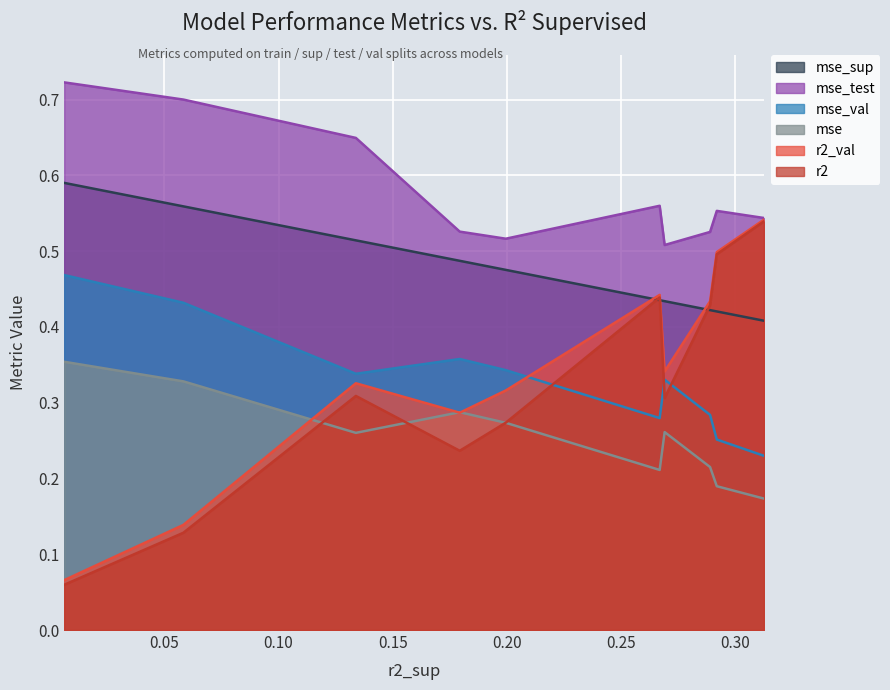

Which series has the largest range (max minus min)?

r2